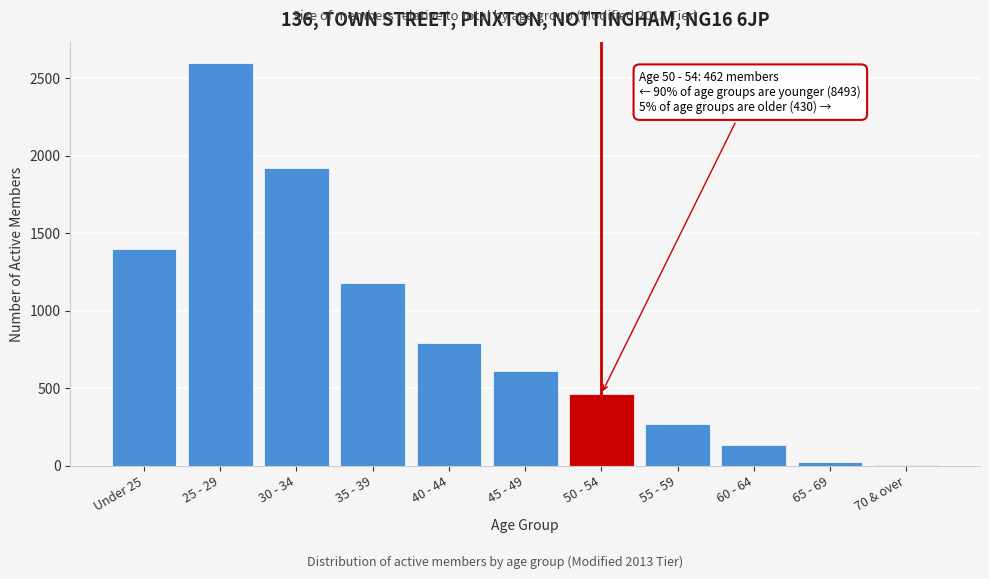

Reading left to right, transcribe all the data shown in this chart.

Under 25=1396	25 - 29=2599	30 - 34=1922	35 - 39=1179	40 - 44=790	45 - 49=607	50 - 54=462	55 - 59=271	60 - 64=132	65 - 69=26	70 & over=1